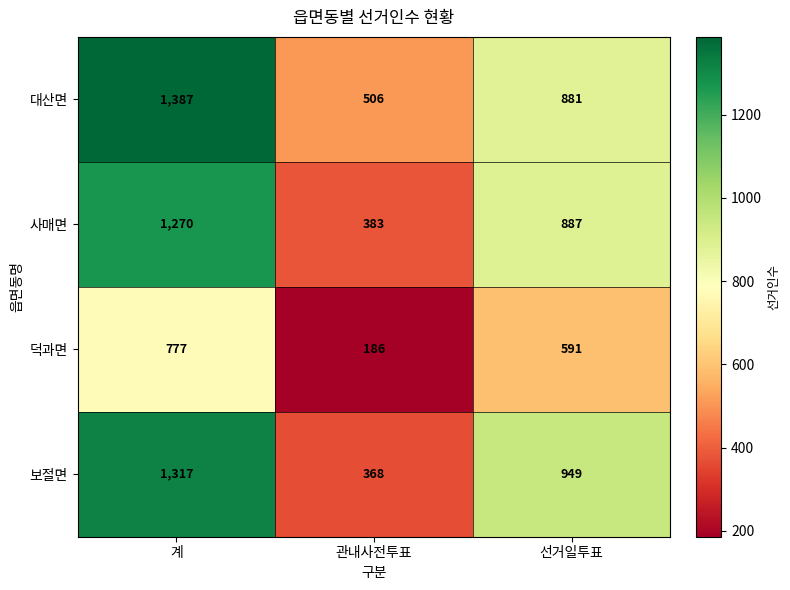

Is it true that 사매면 equals 276 at 선거일투표?

False